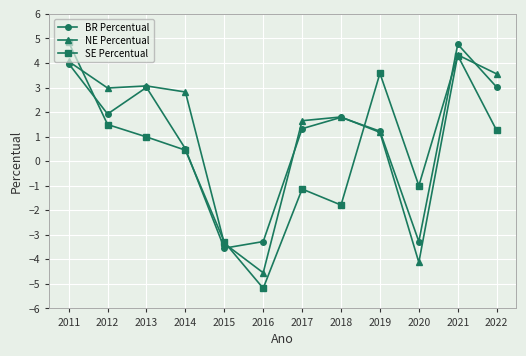

What is the minimum value for BR Percentual?

-3.5